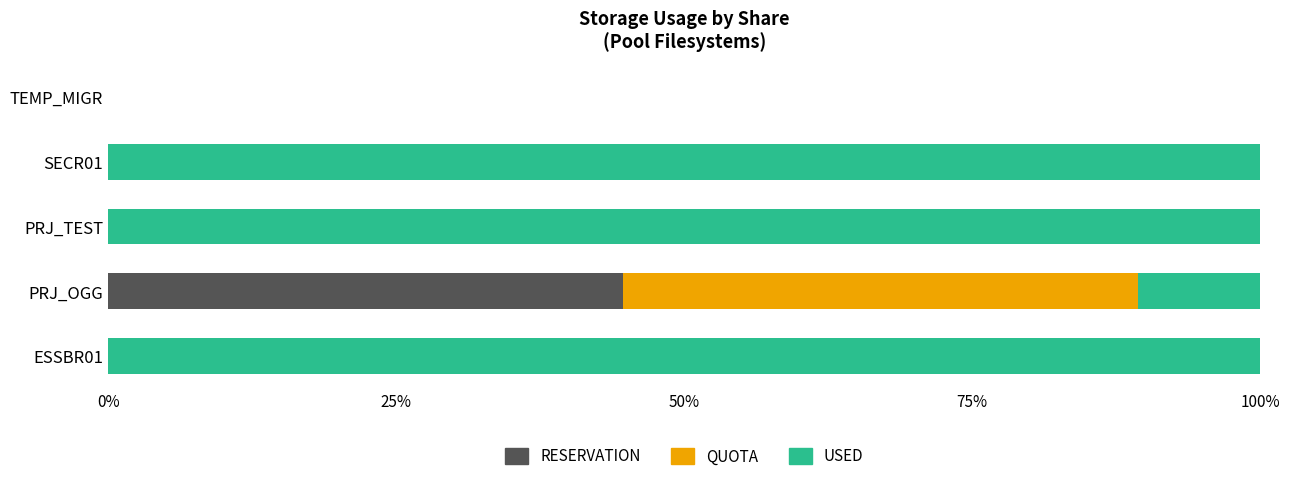

What is the total value across all series at PRJ_TEST?

100.0